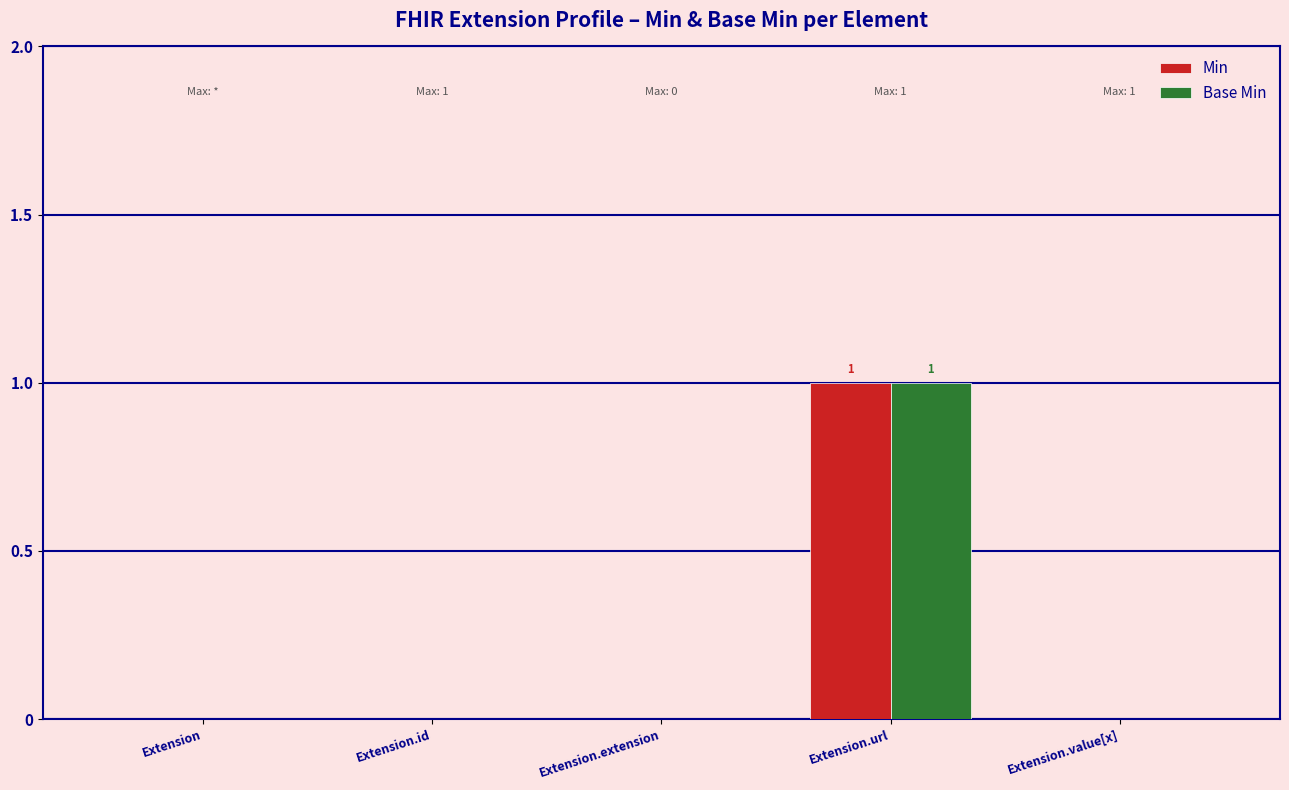

Count the Base Min values in the range 0 to 1.

5